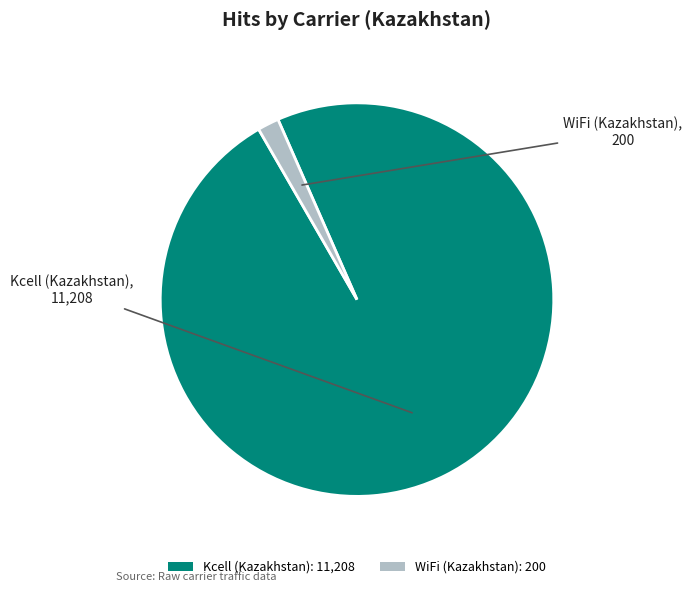

Is Kcell (Kazakhstan): 11,208 the majority of the pie?

Yes